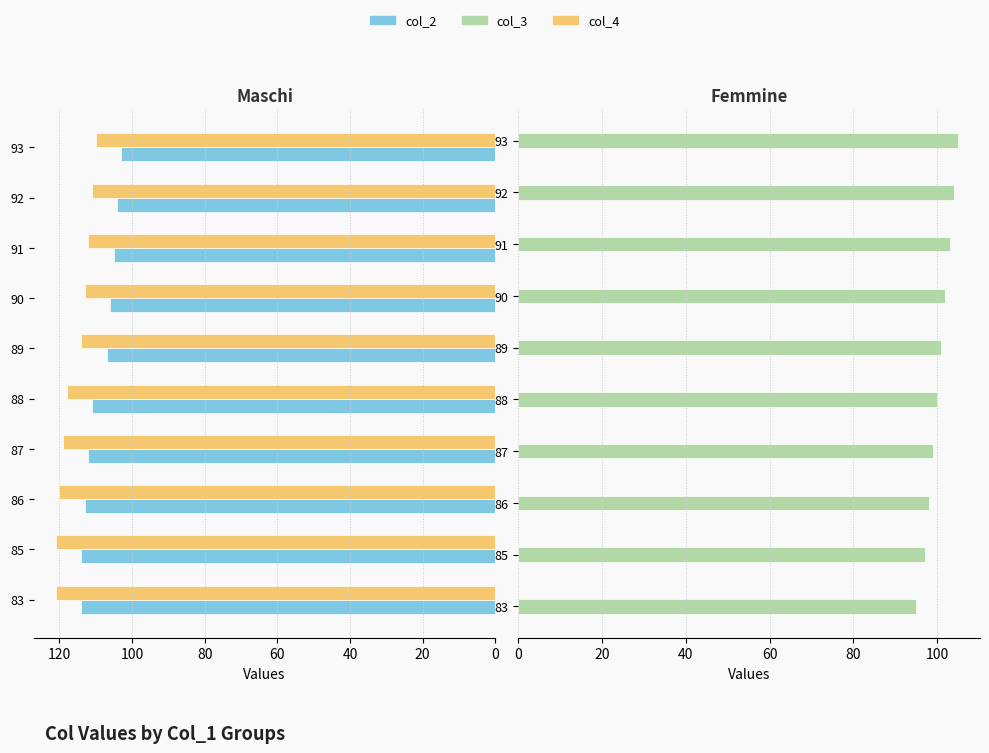

Which series changed the most between 89 and 91?

col_2